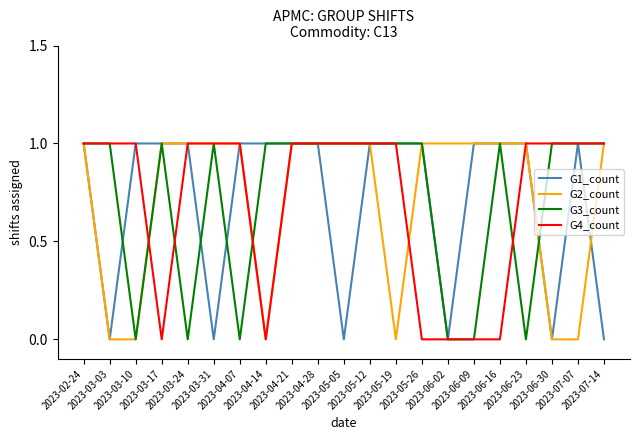

Read the G4_count value at 2023-04-21.

1